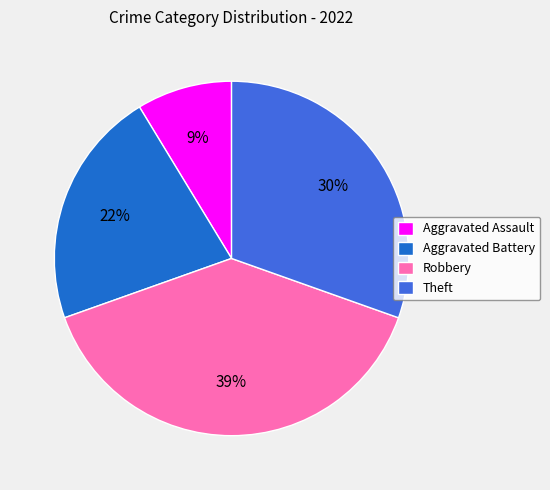

Is there a majority slice in this chart?

No